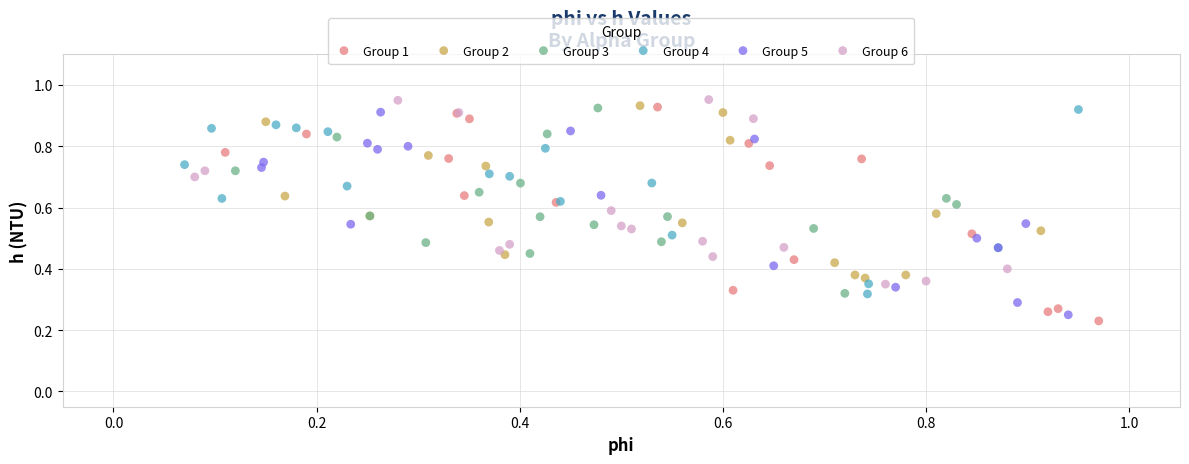

Which series reaches the maximum Y coordinate?

Group 6